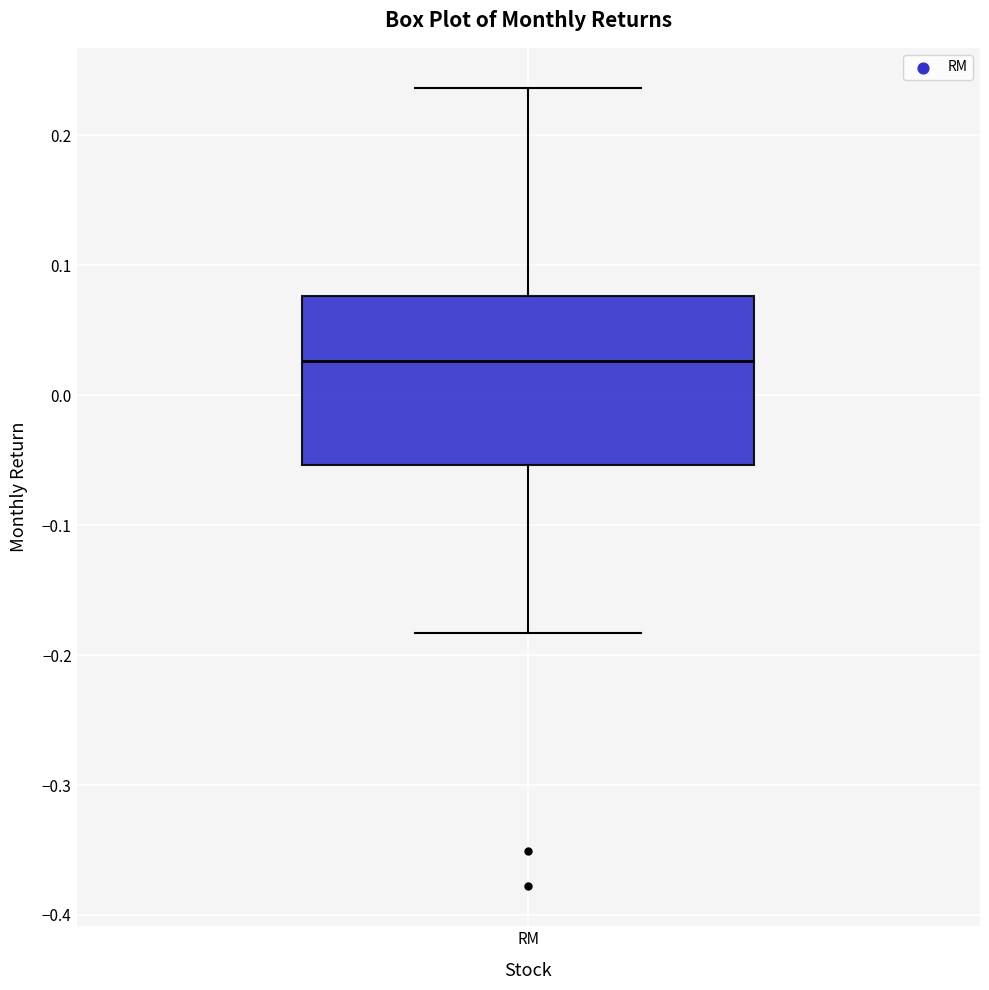

Read this box plot against the y-axis: the position of the median line, the range covered by the box, and the ends of both whiskers. The values are not printed on the chart, so give them approximately, as read against the axis.

median 0.03, box -0.05 to 0.08, whiskers -0.18 to 0.24